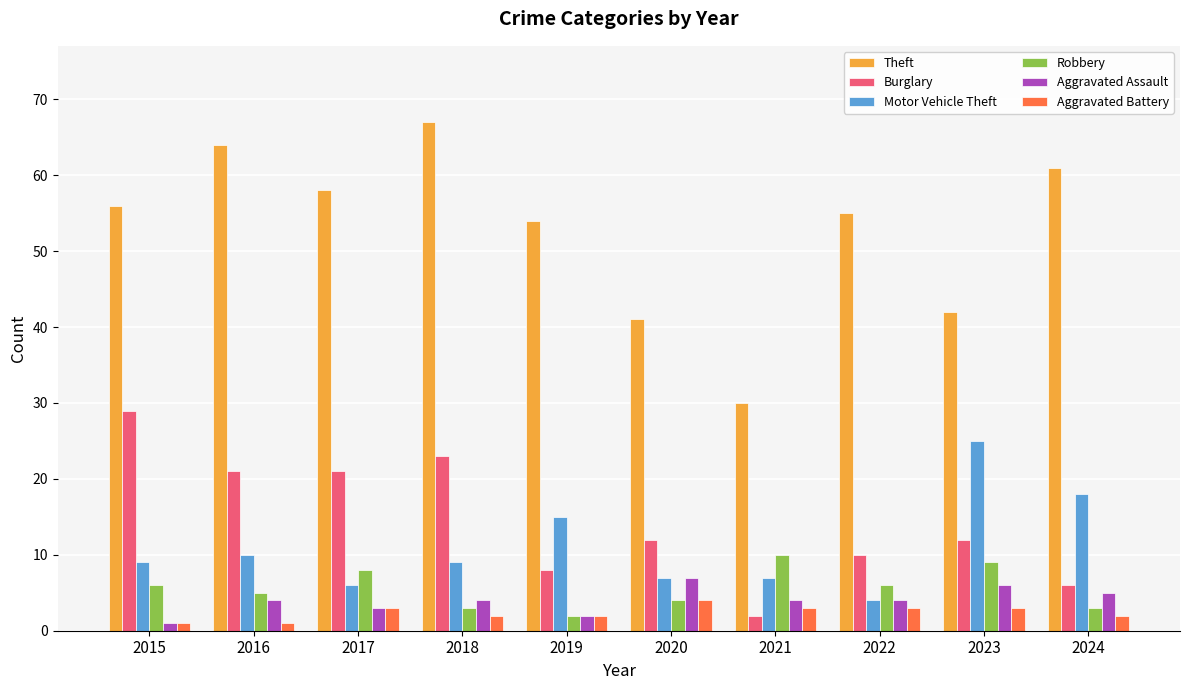

What is the maximum value for Theft?

67